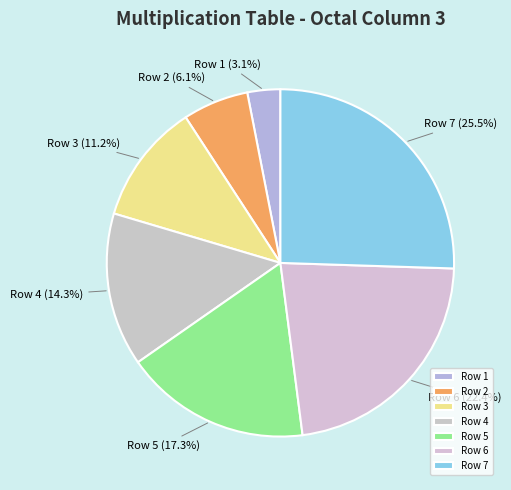

What is the ratio of the value at Row 2 to the value at Row 5?

0.4